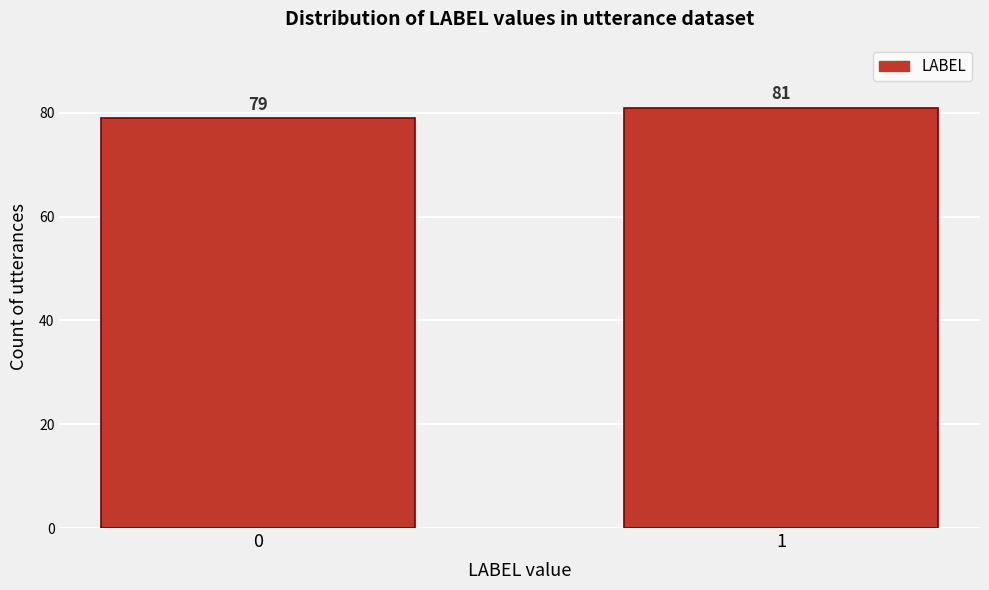

Reading right to left, list all the values displayed in this chart.

1=81	0=79